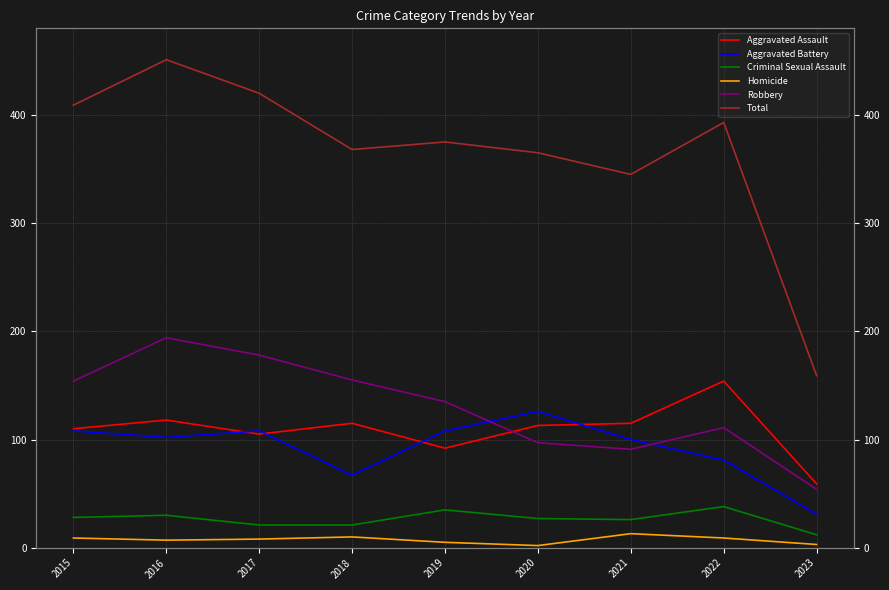

What is the difference between the highest and lowest values at 2015?

400